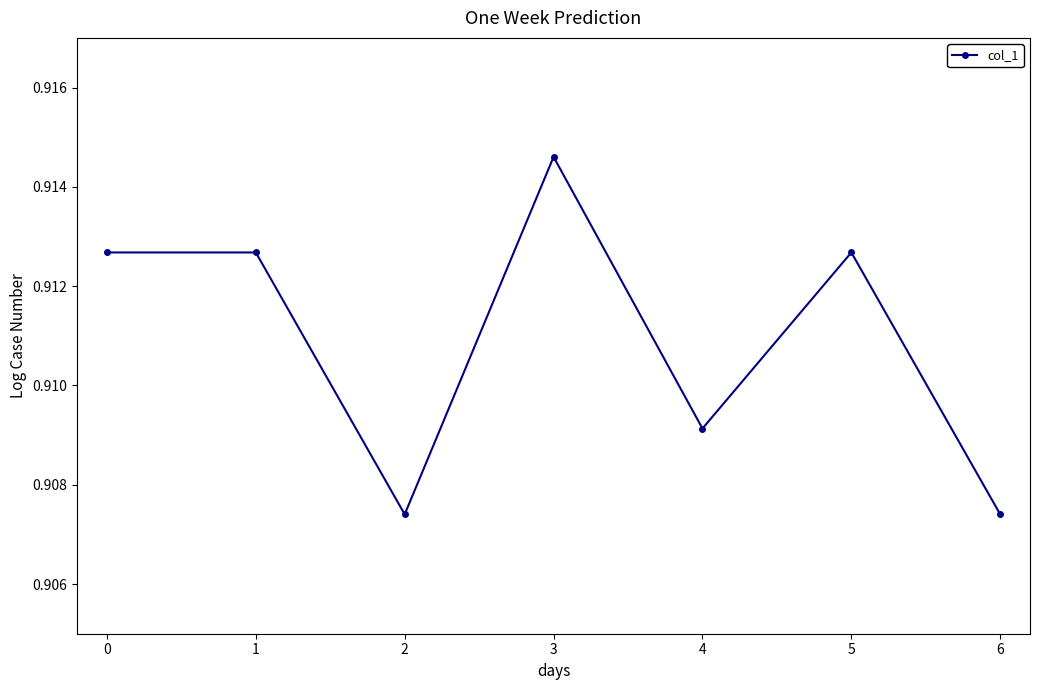

Count the number of data series in this chart.

1